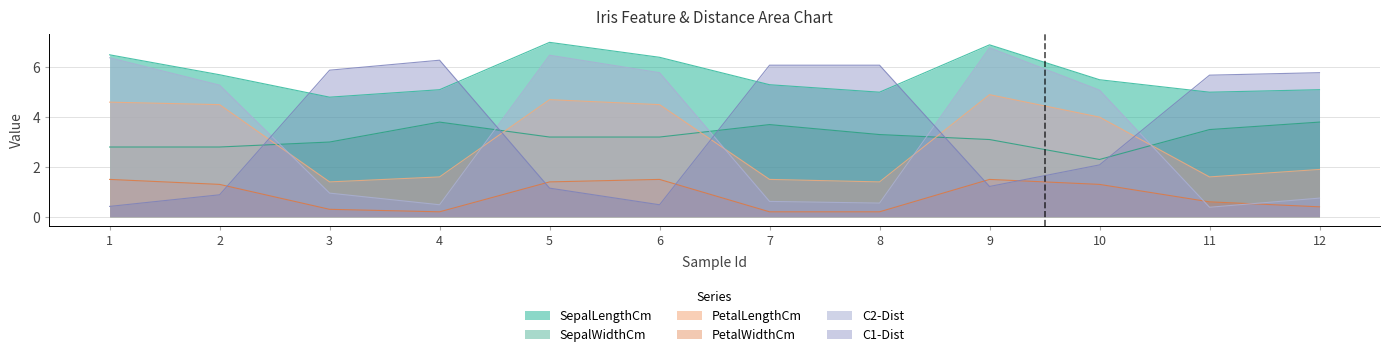

At which category does C2-Dist reach its first local peak?

5